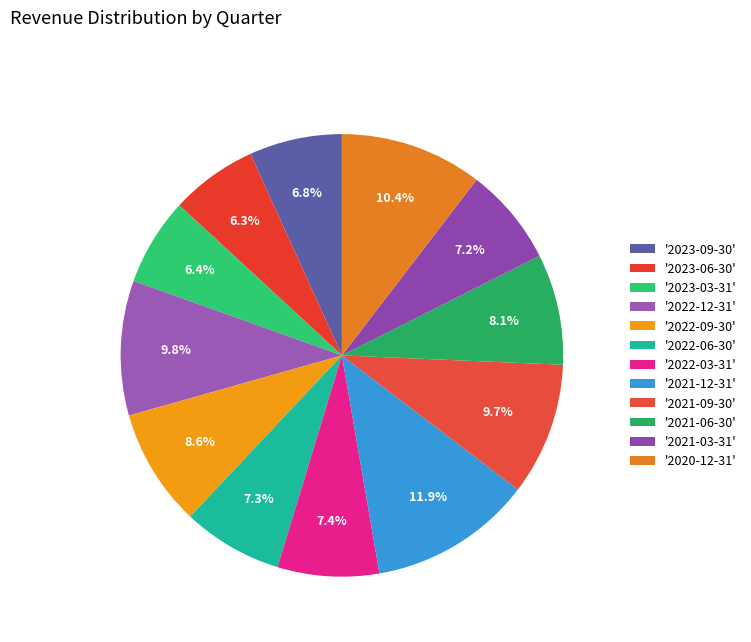

Count the number of slices in the pie.

12